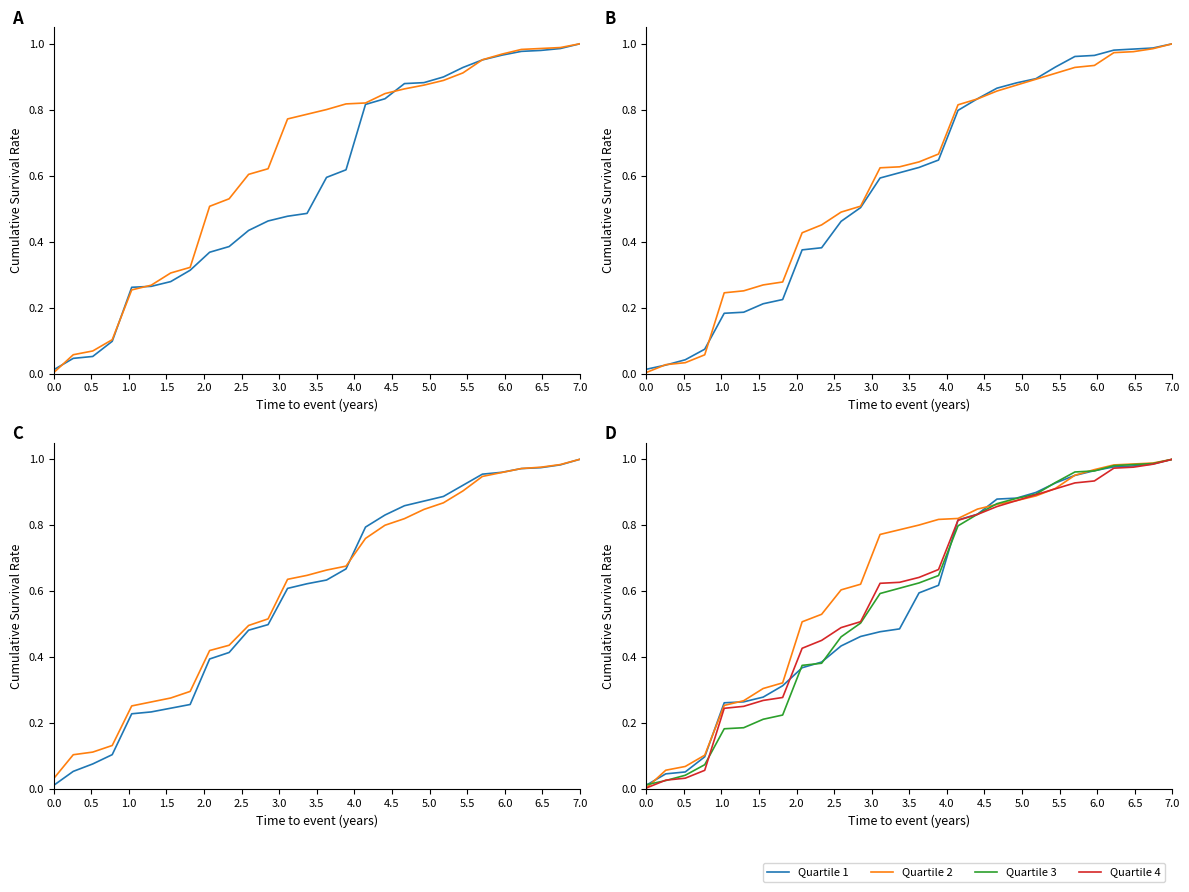

Rank the series at 5.0 from lowest to highest value.

Quartile 1, Quartile 3, Quartile 4, Quartile 2